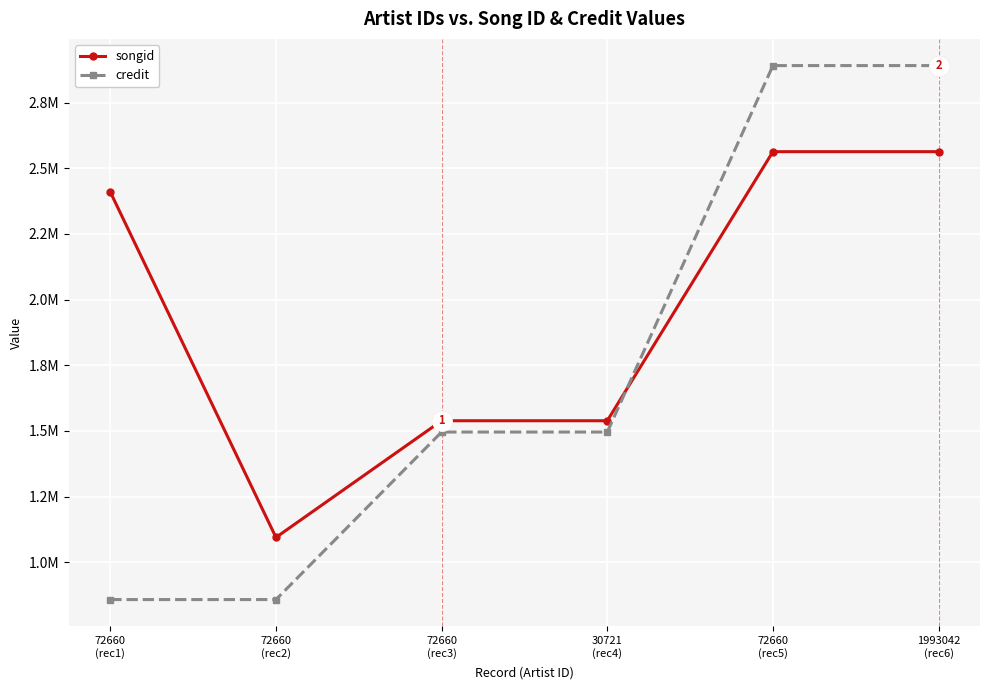

Which series ends up on top after the final intersection of credit and songid?

credit